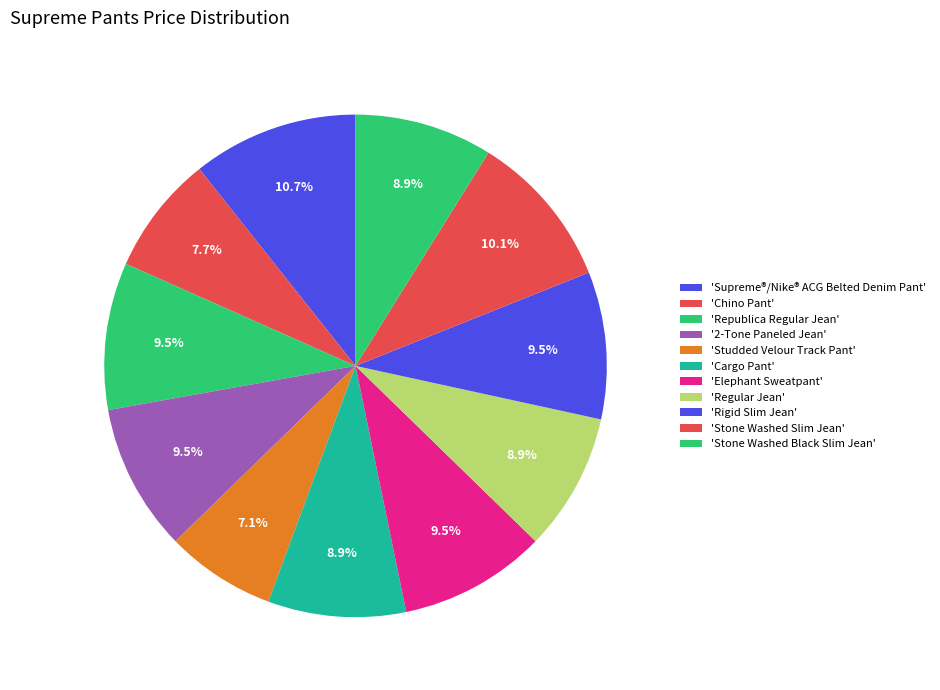

How many segments does this pie chart have?

11